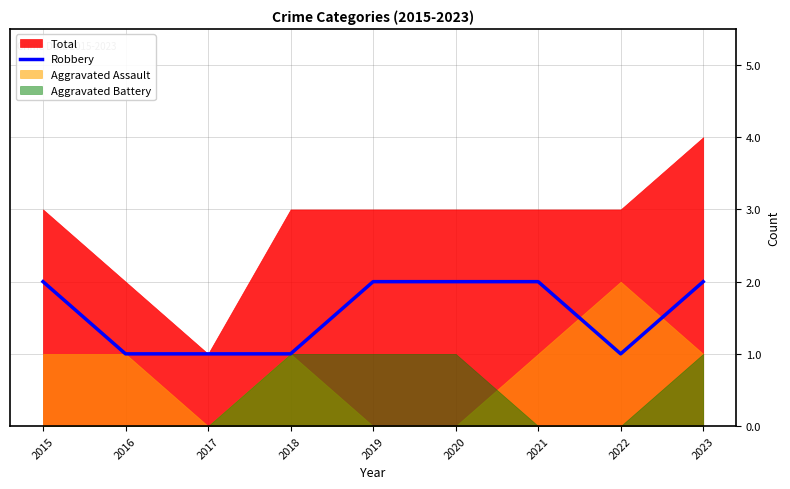

True or false: the data has more than 1 interior local peaks.

False